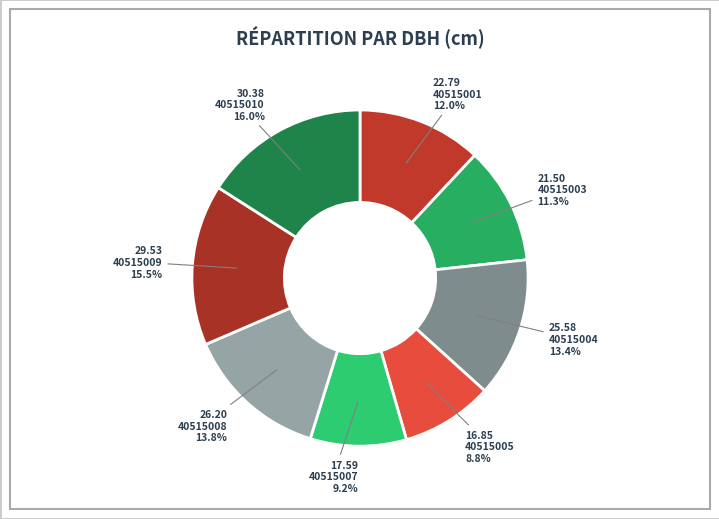

Rank the categories by value from lowest to highest.

40515005, 40515007, 40515003, 40515001, 40515004, 40515008, 40515009, 40515010